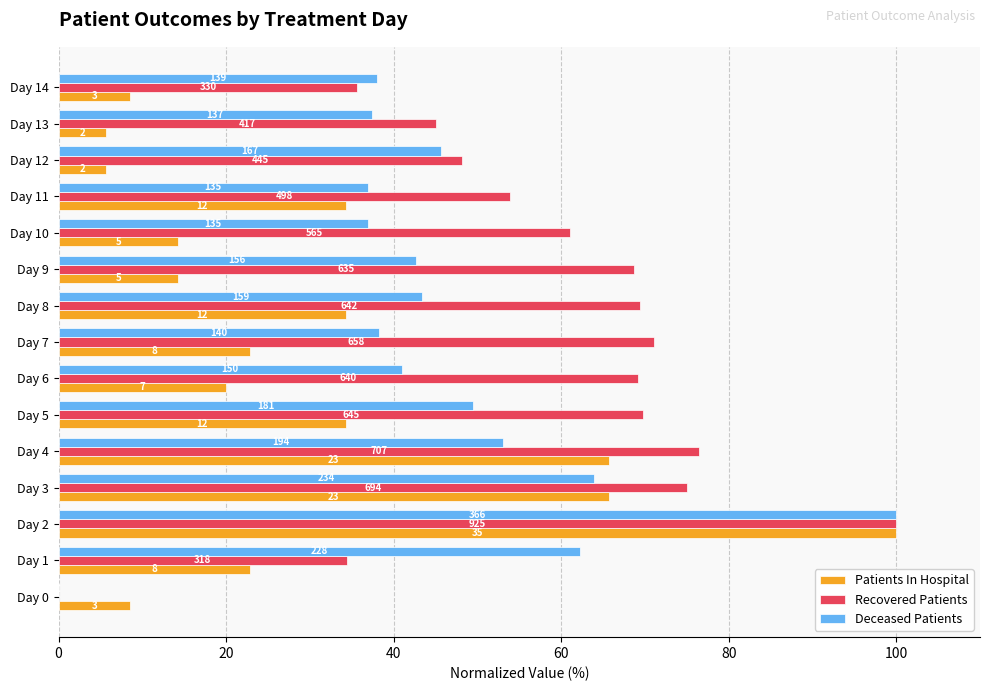

What is the value of the Recovered Patients bar at the 11th from the left?

61.1